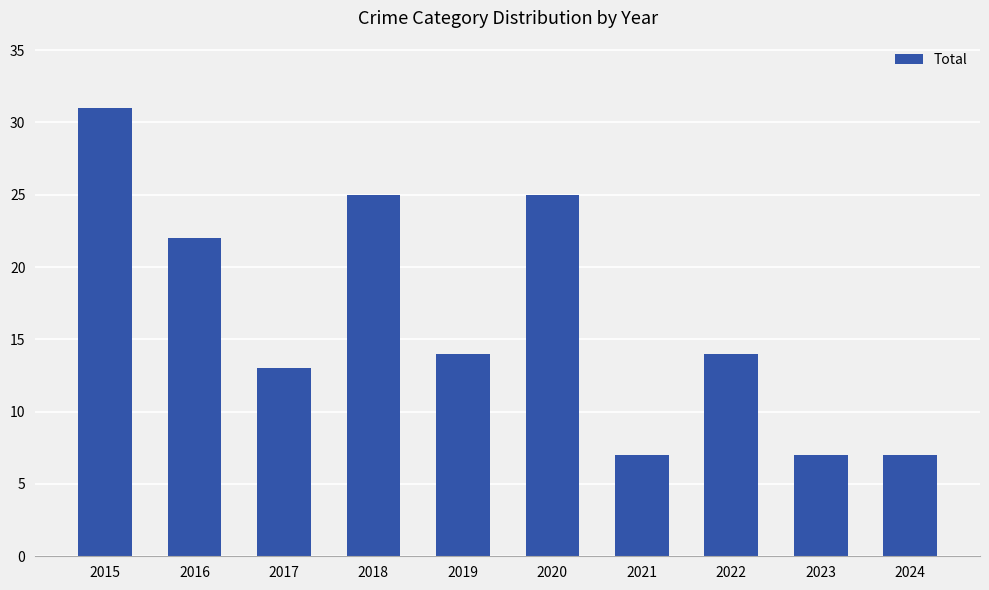

What is the greatest value displayed?

31